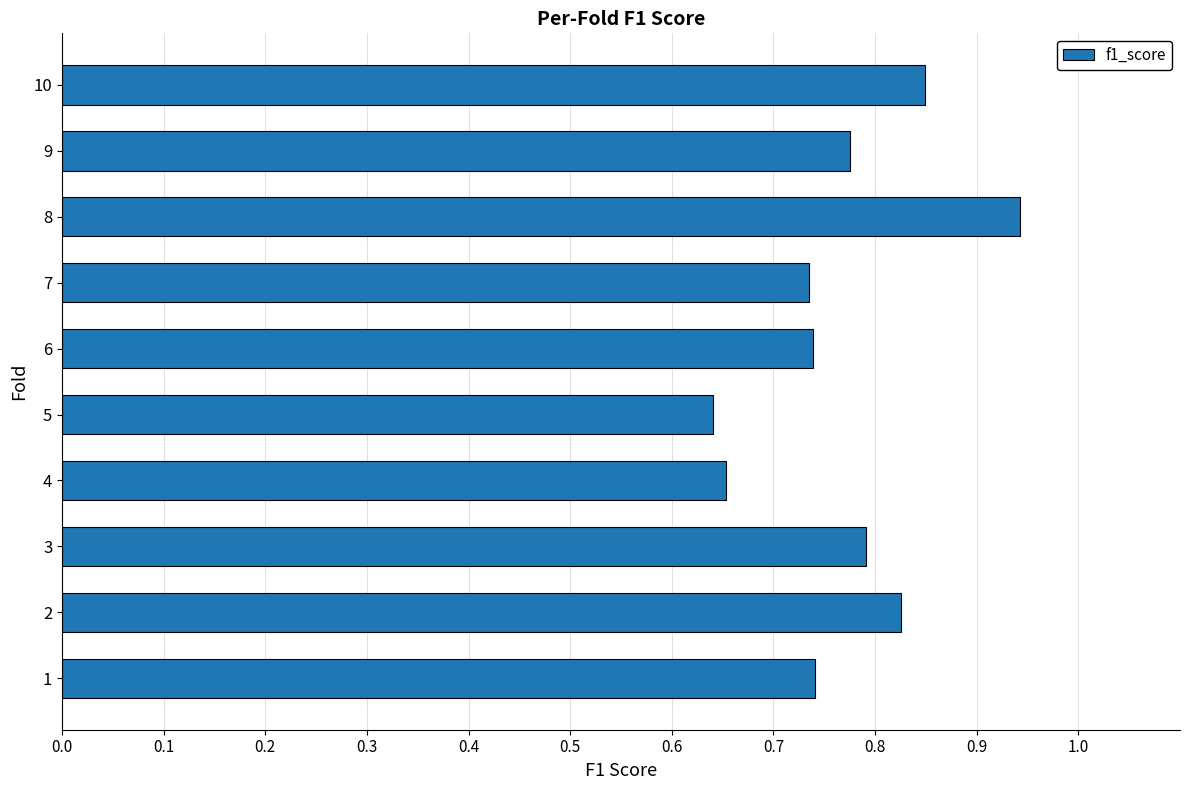

Which has a higher value, 8 or 3?

8